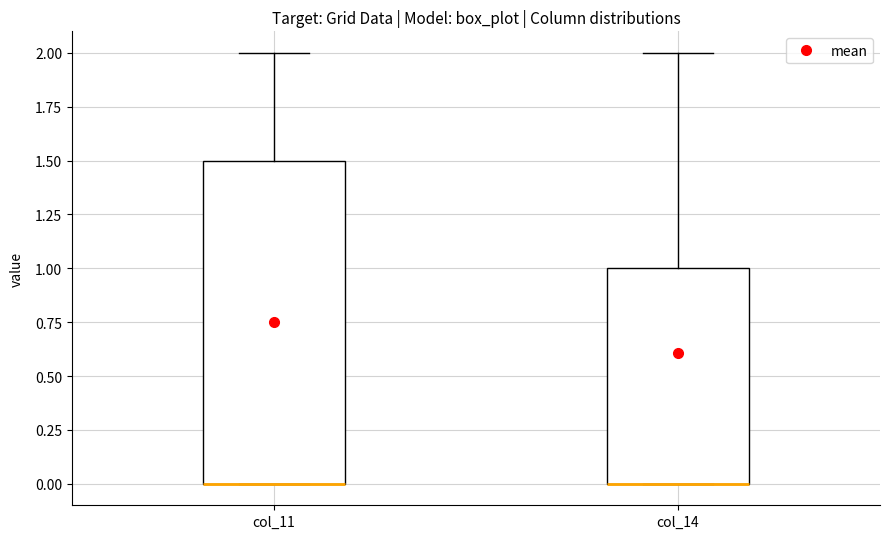

Which box is the tallest, from its lower edge to its upper edge?

col_11